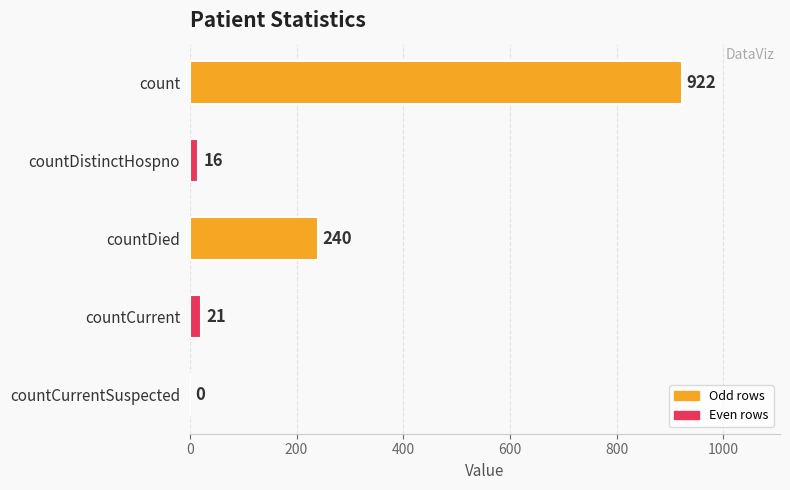

What value does the data have at count, to the nearest 100?

900